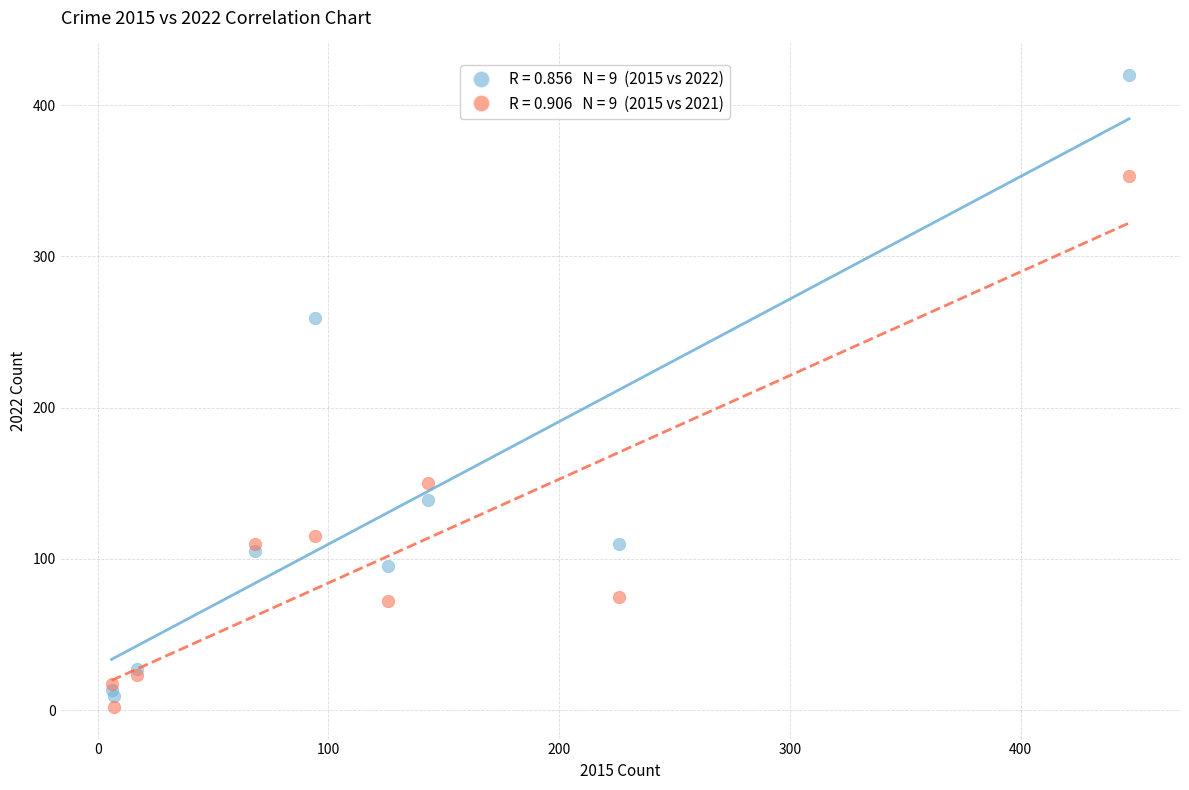

Across all series, what Y value is closest to 211?

259